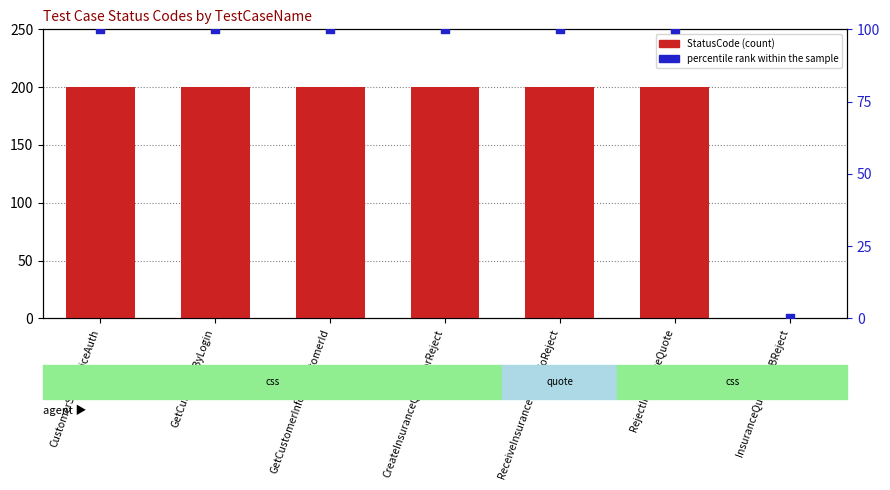

At how many categories does at least one series exceed 36?

6